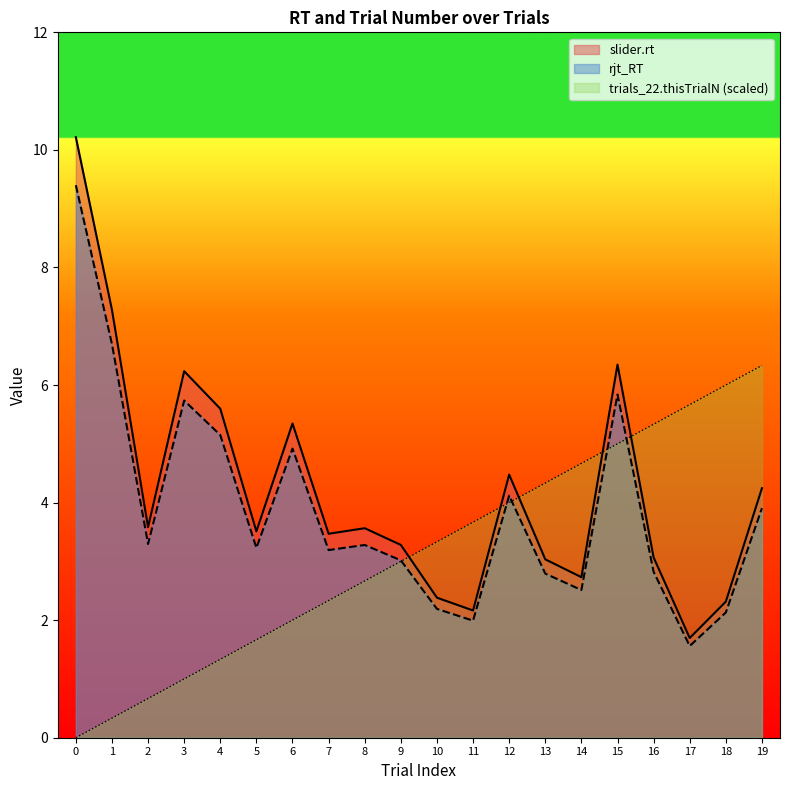

Which has a higher value, 2 or 13?

2